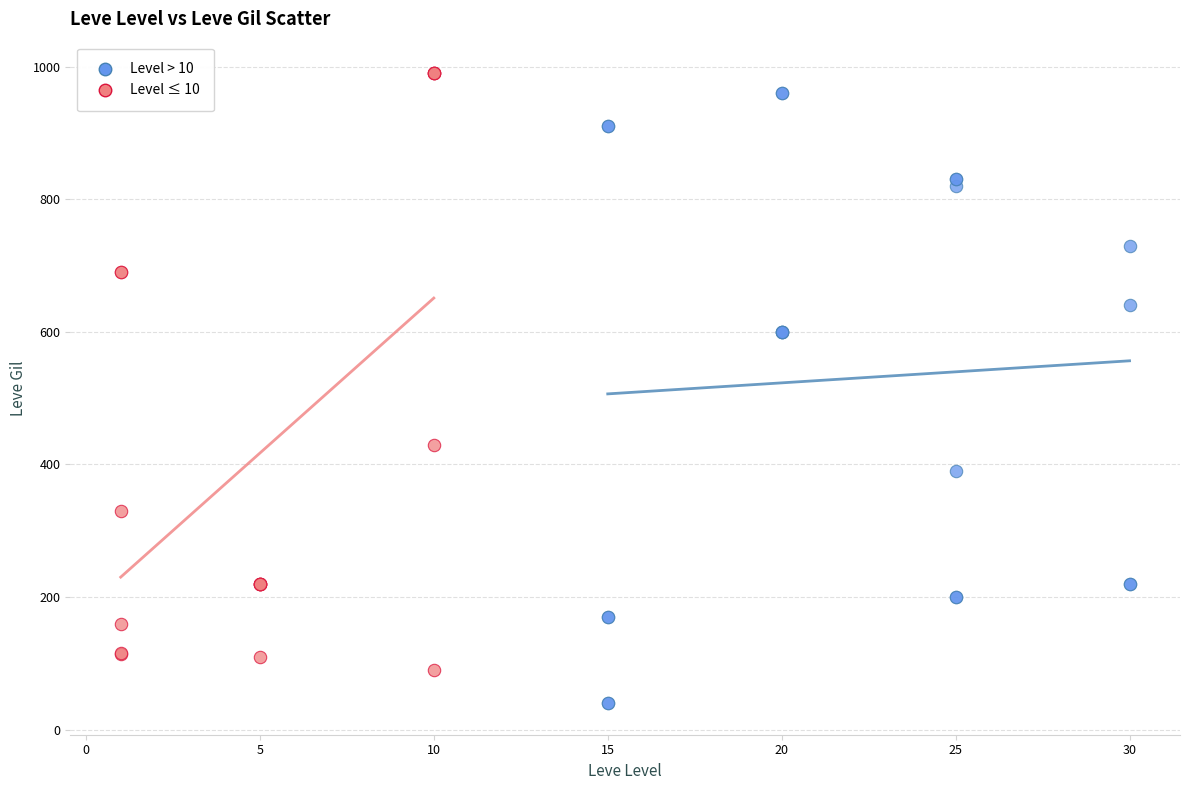

Which series reaches the minimum Y coordinate?

Level > 10